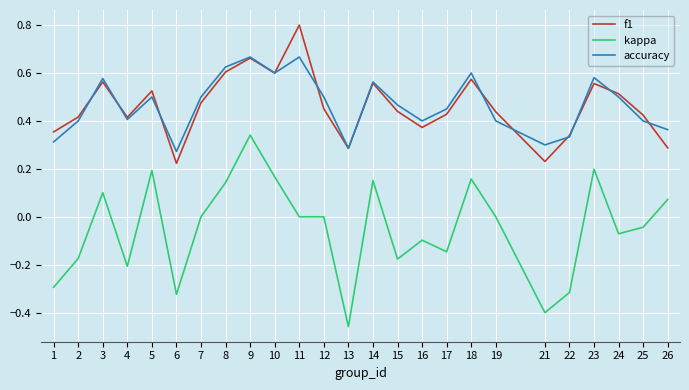

True or false: kappa and accuracy intersect in this chart.

False